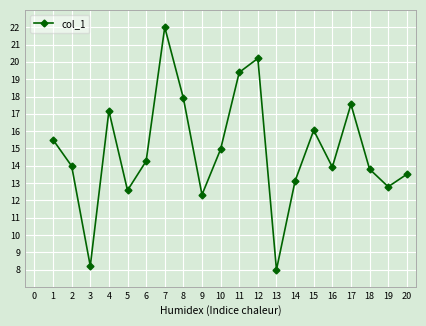

Between 16 and 12, which is larger?

12